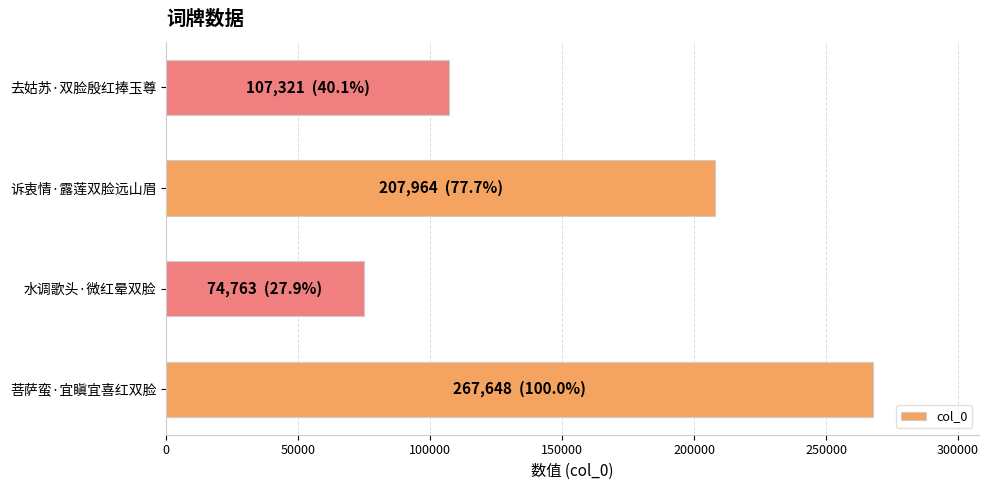

What is the difference between the second highest and second lowest values?

100643